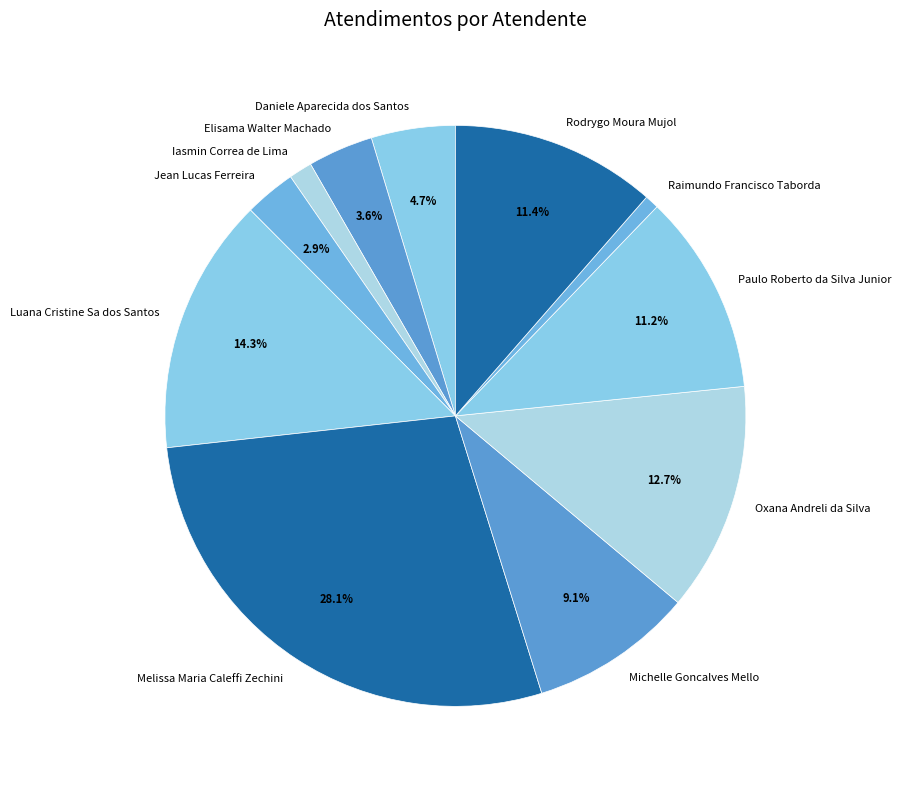

True or false: Raimundo Francisco Taborda accounts for 11% of the total.

False